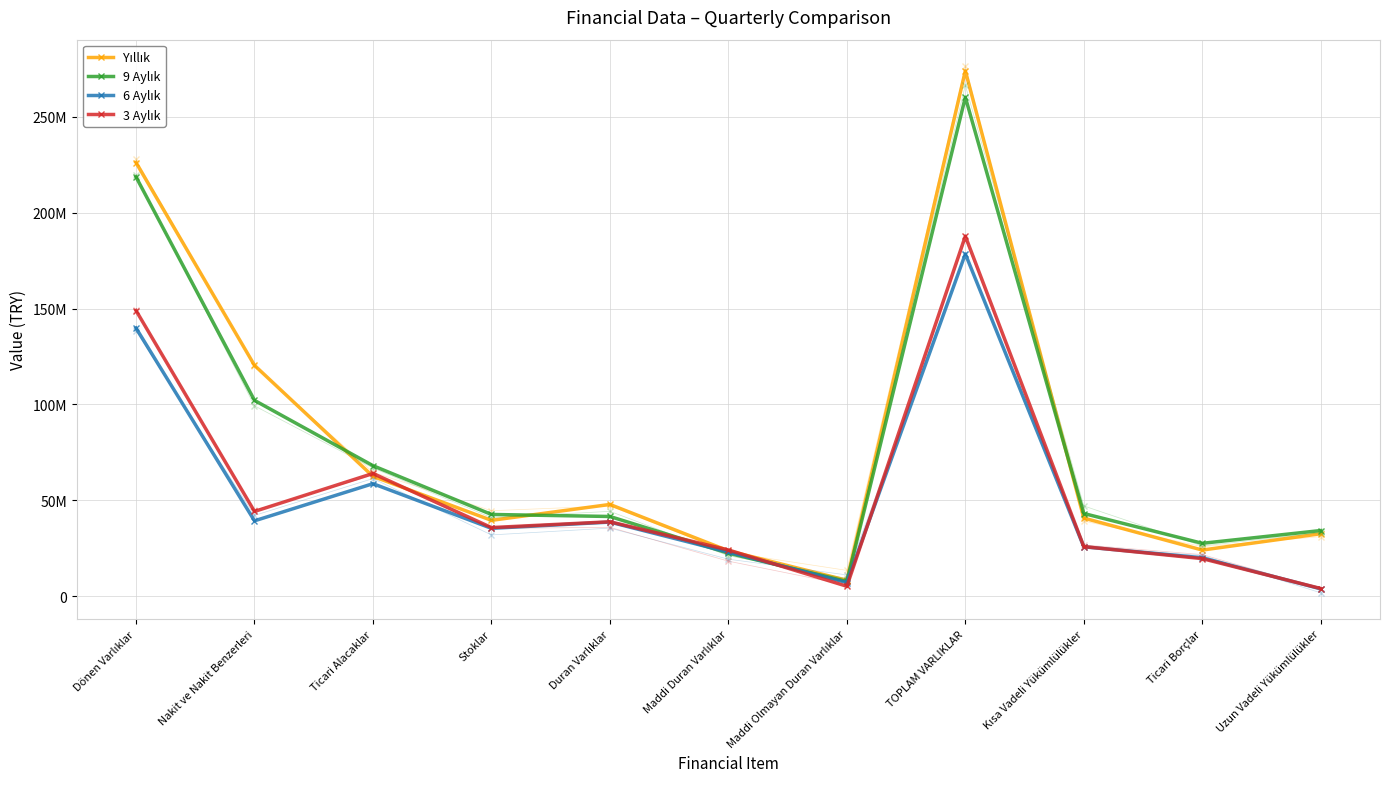

What is the sum of all 9 Aylık values?

868222414